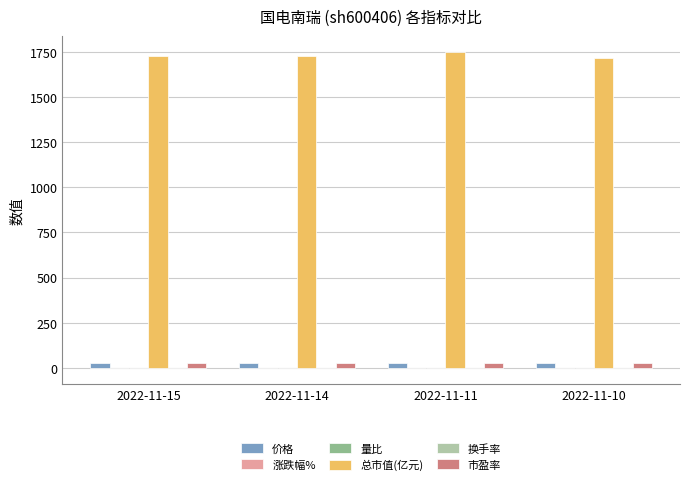

What is the sum of all 总市值(亿元) values?

6916.5